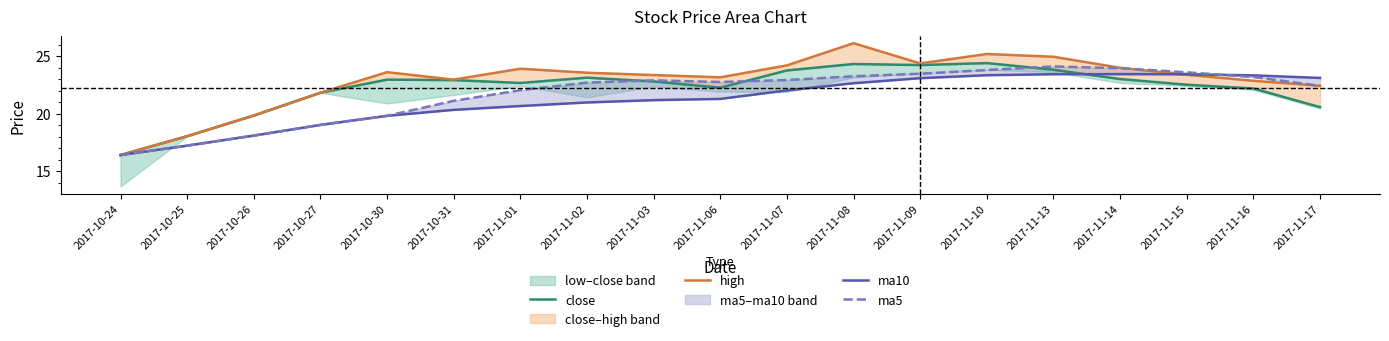

Where is the first local minimum for high?

2017-10-31